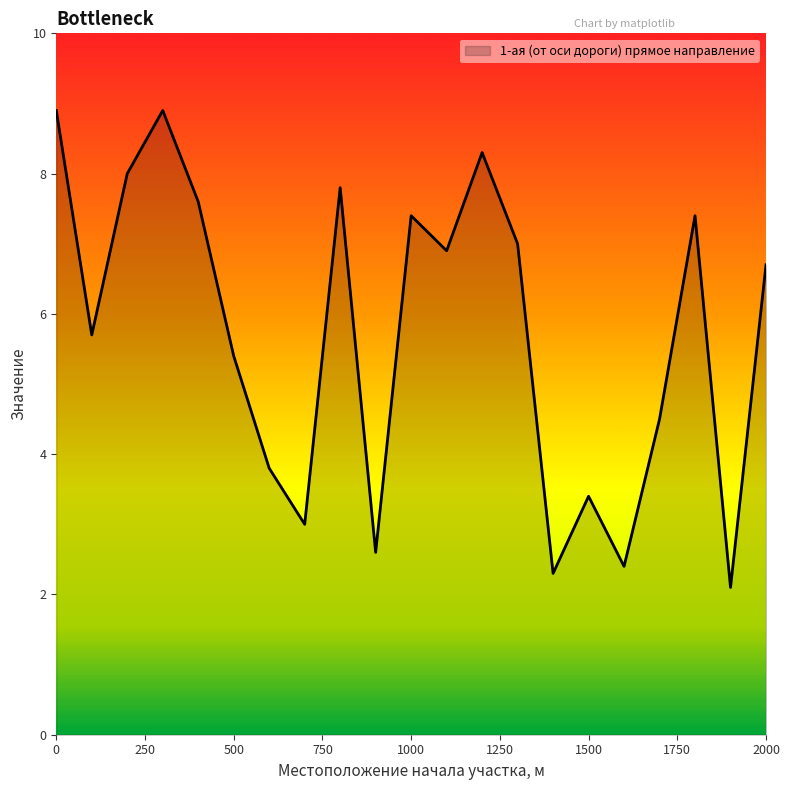

What is the minimum value shown in the chart?

2.1